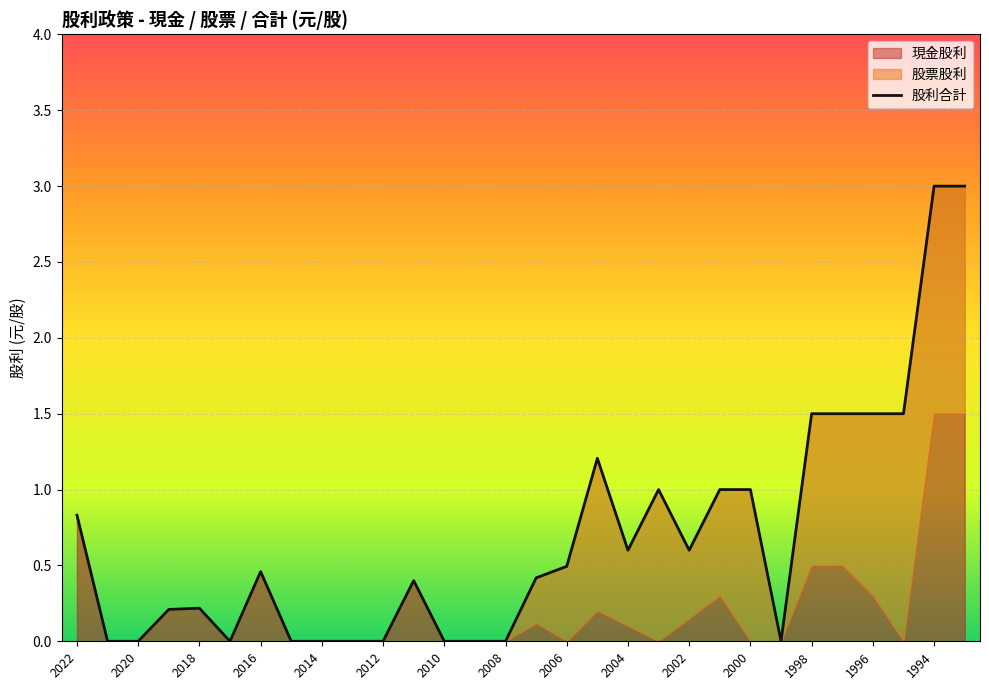

Rank the series at 2020 from lowest to highest value.

現金股利, 股票股利, 股利合計